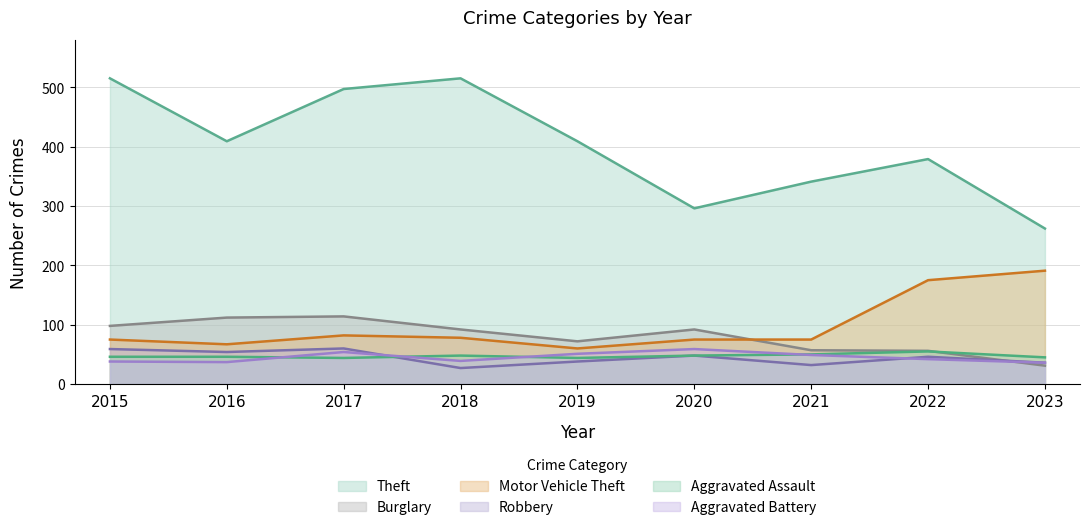

What is the difference between the second highest and second lowest values in the Aggravated Assault series?

6